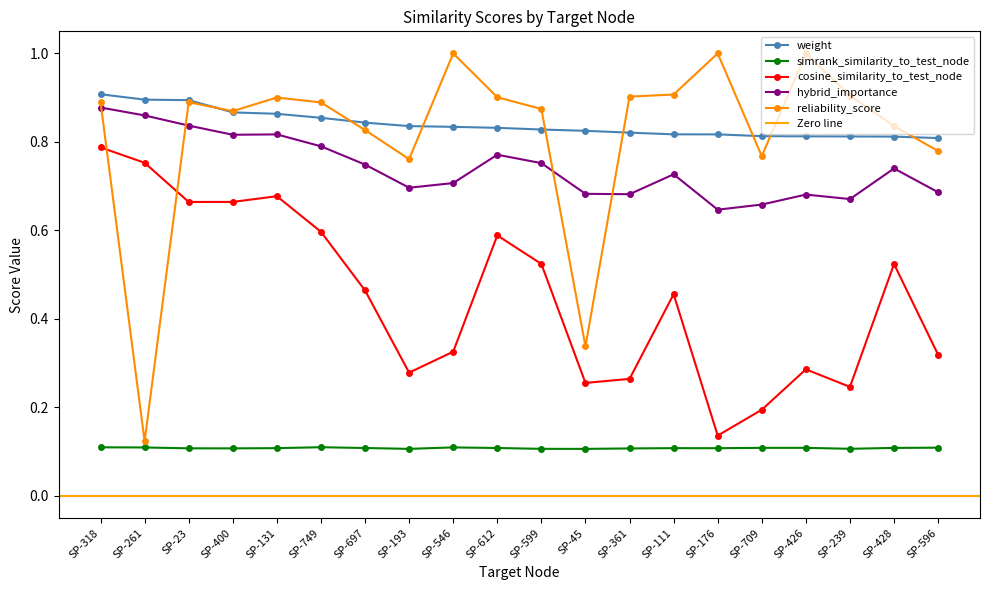

At which label is simrank_similarity_to_test_node closest to 0?

SP-45